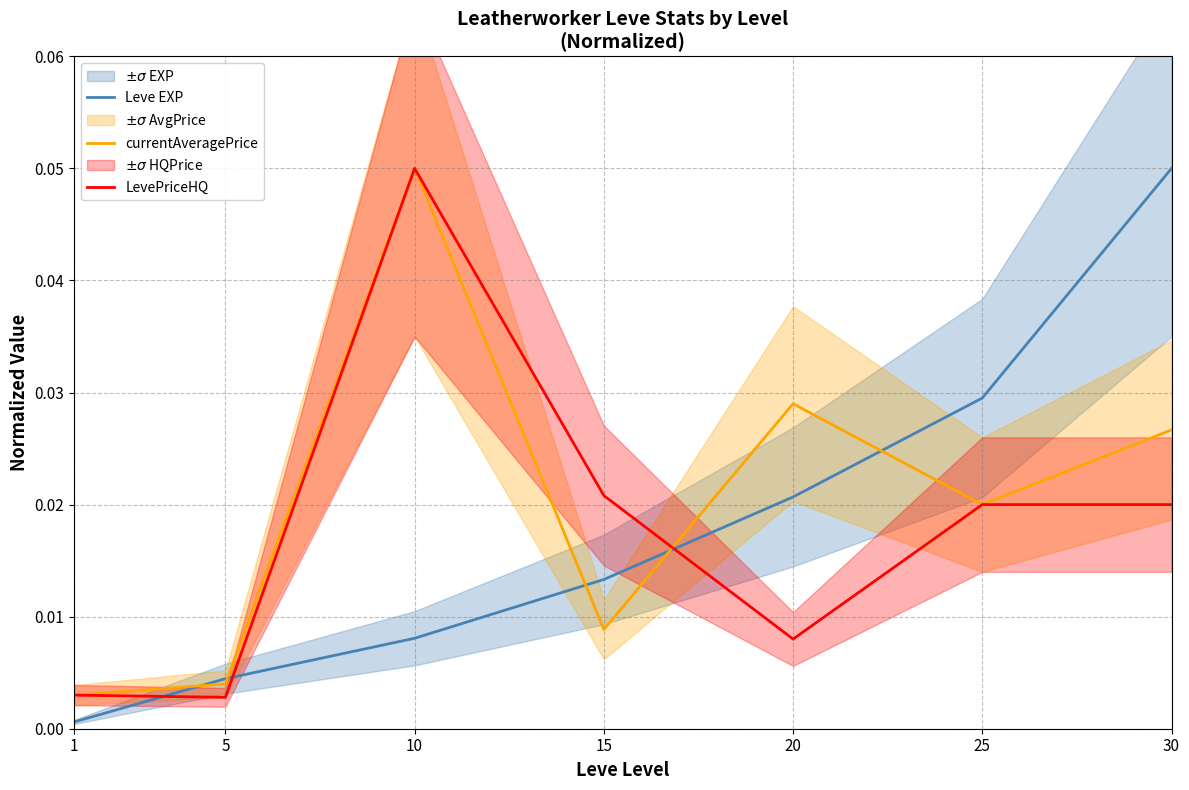

Is this an area chart (filled region under the line)?

No